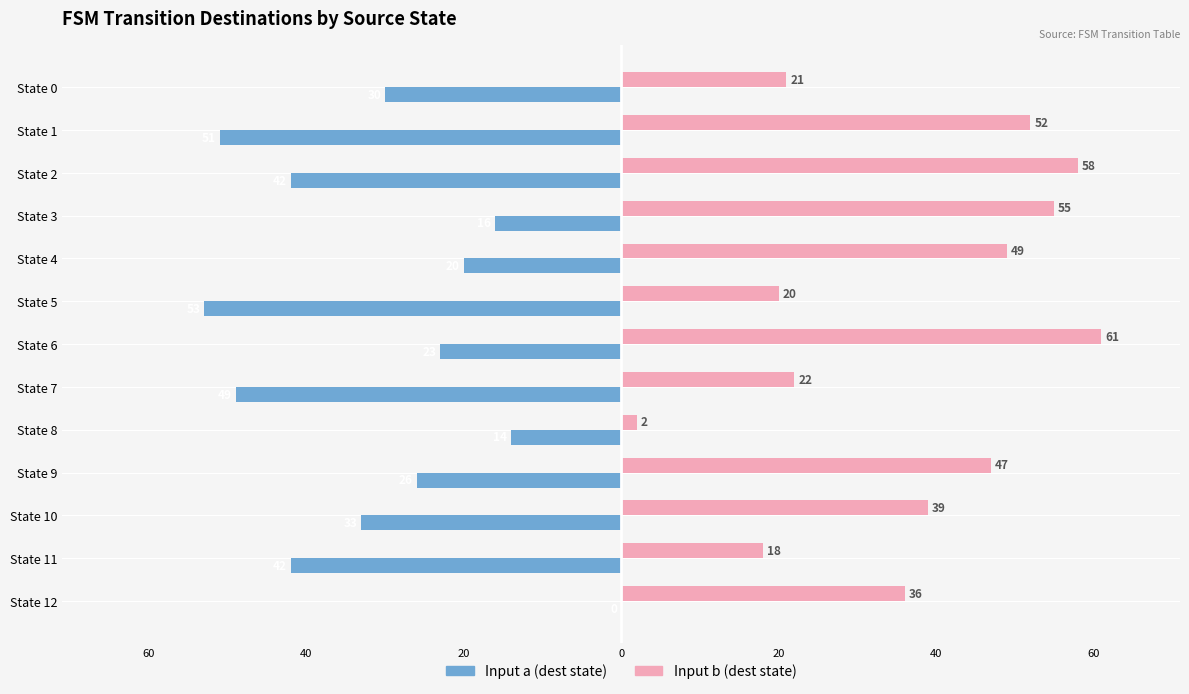

What are all the series names shown in the legend?

Input a (dest state), Input b (dest state)